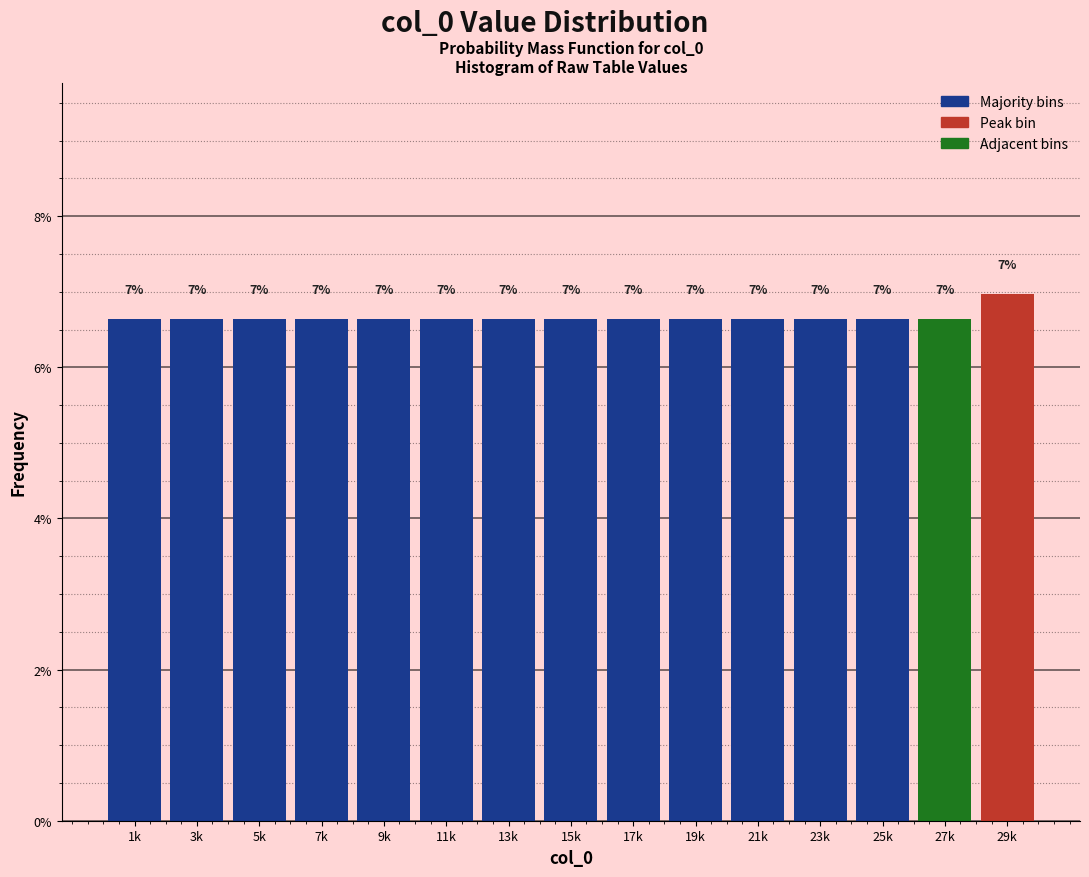

What is the greatest value displayed?

7.0